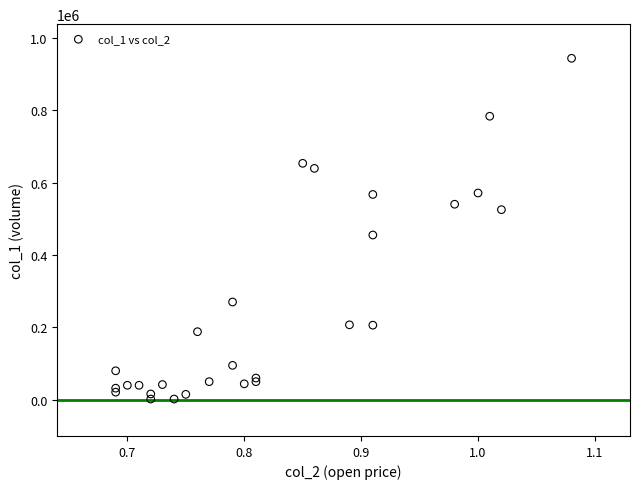

What Y value in the scatter plot is closest to 472500?

455000